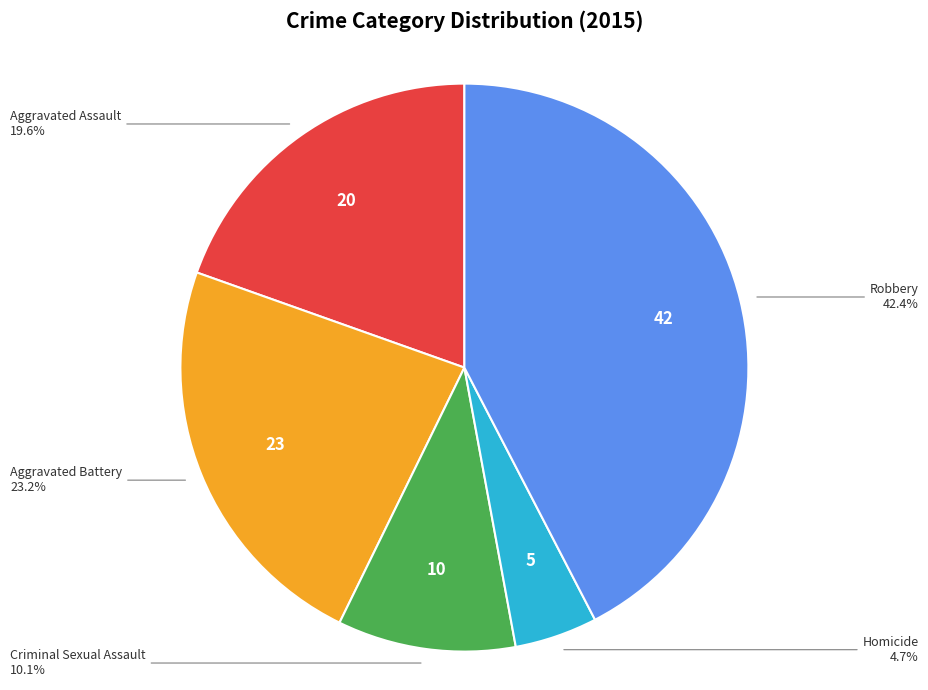

Does any single category account for the majority?

No